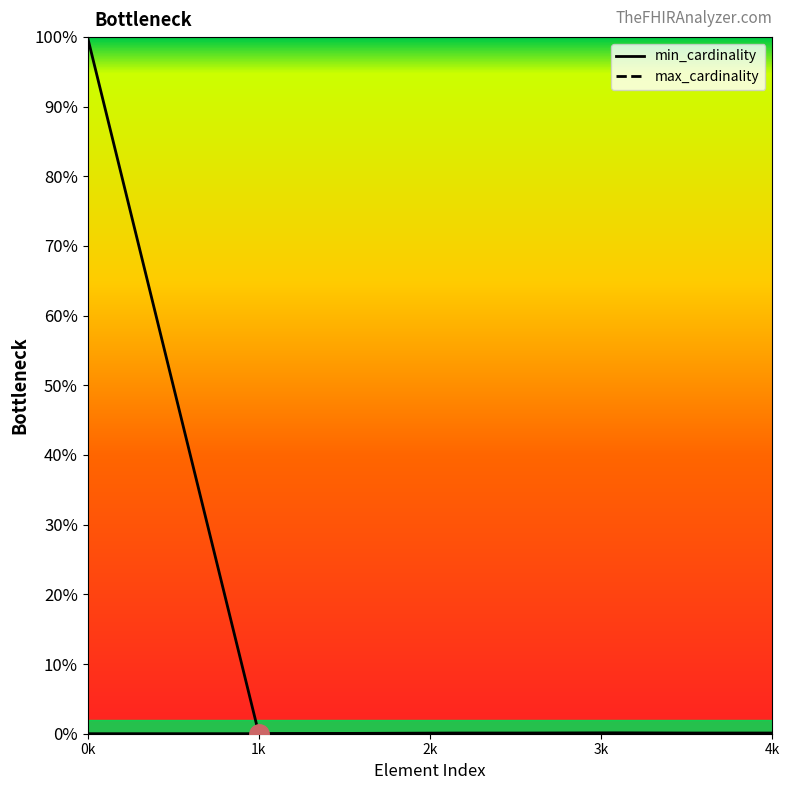

Reading left to right, list all the values displayed in this chart.

min_cardinality: Extension=0	Extension.extension=0	Extension.id=0	Extension.url=1	Extension.value[x]=0
max_cardinality: Extension=999	Extension.extension=0	Extension.id=1	Extension.url=1	Extension.value[x]=1